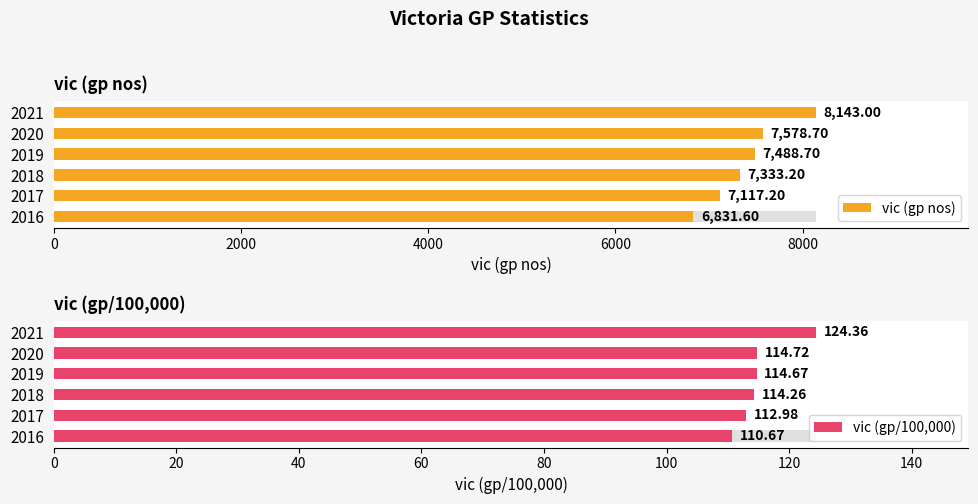

What are all the series names shown in the legend?

vic (gp nos), vic (gp/100,000)